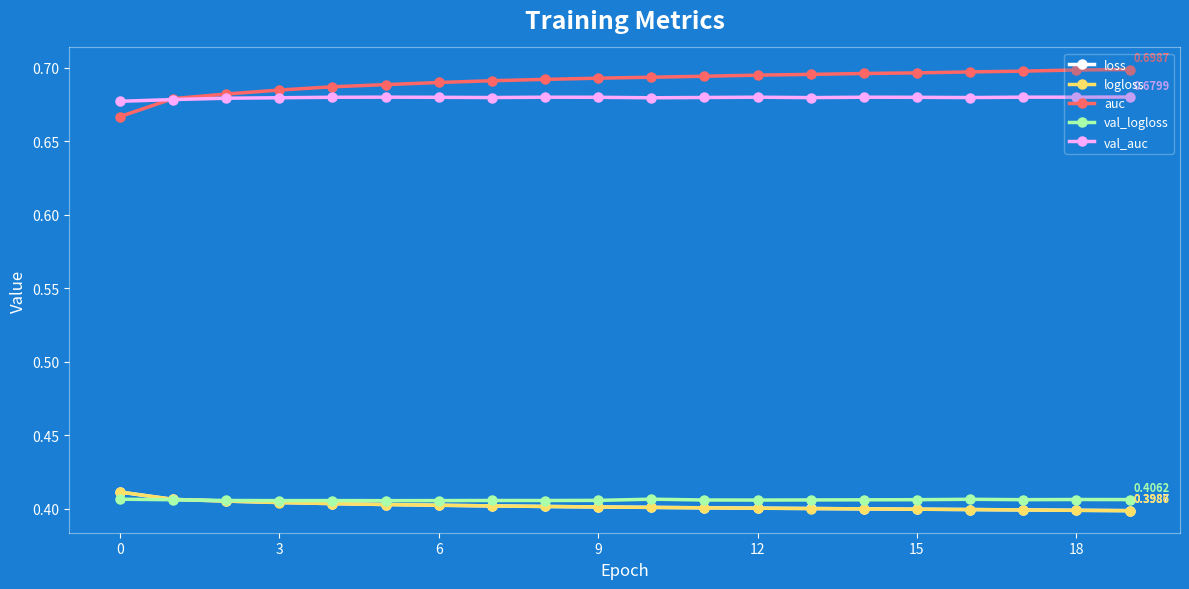

At how many categories does at least one series exceed 0?

20